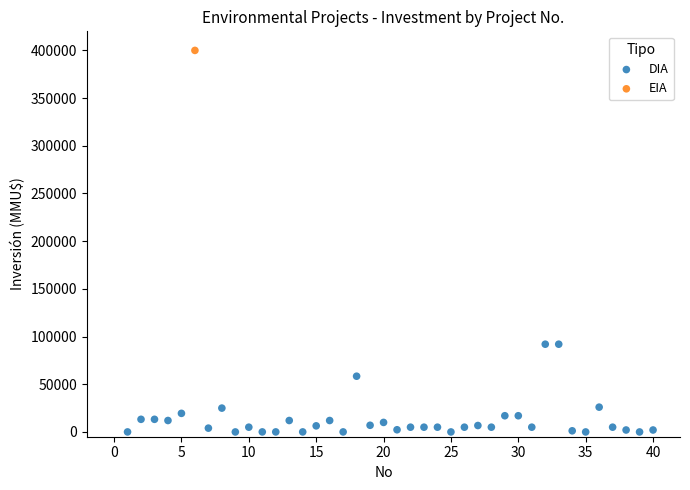

What are all the series names shown in the legend?

DIA, EIA